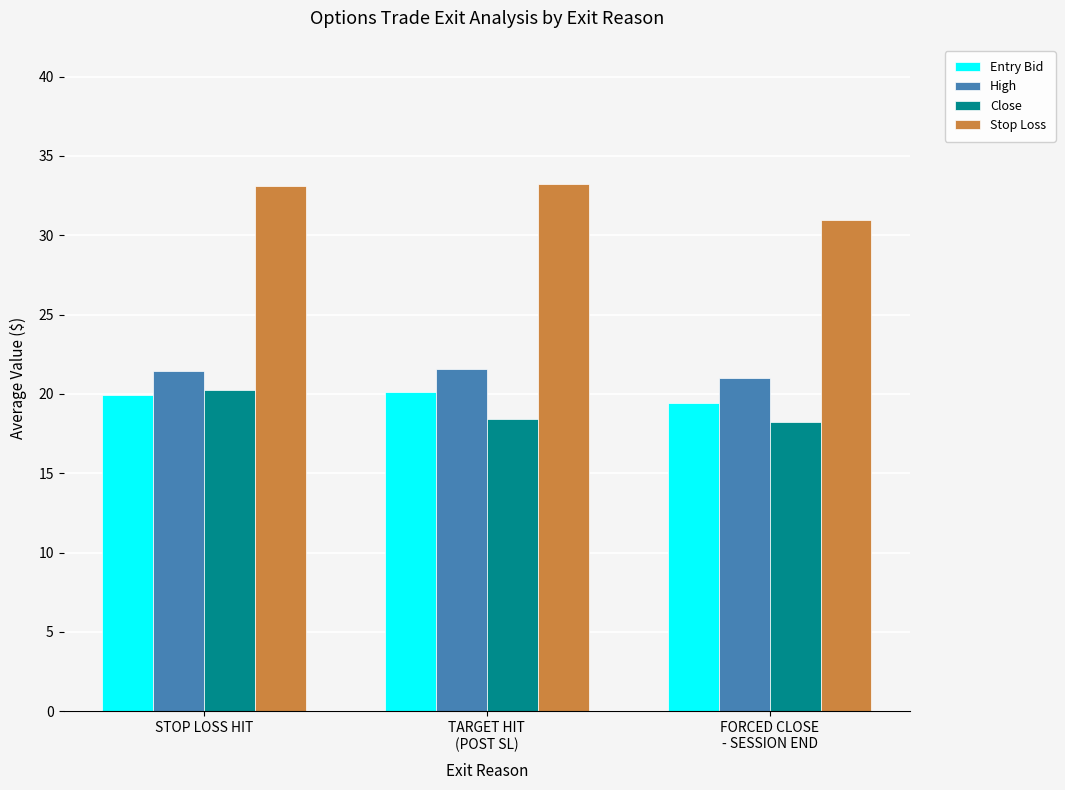

What is the maximum value for Close?

20.2